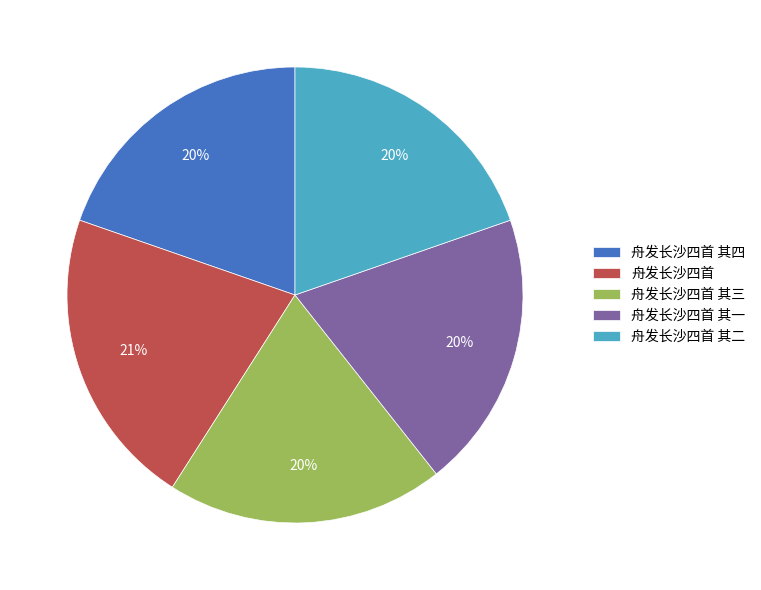

Which has a higher value, 舟发长沙四首 其四 or 舟发长沙四首?

舟发长沙四首